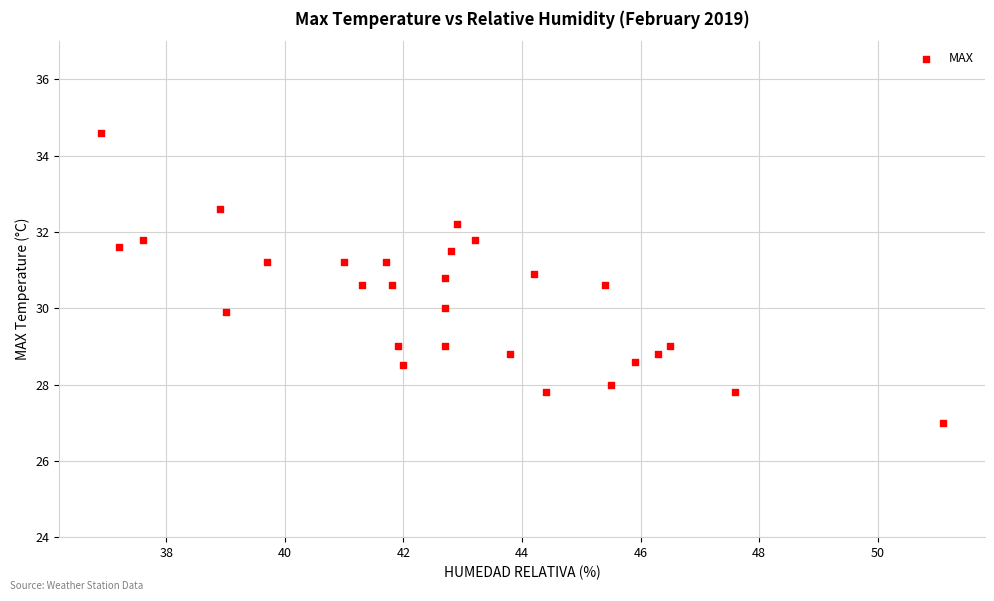

What is the range of X values (max minus min)?

14.2